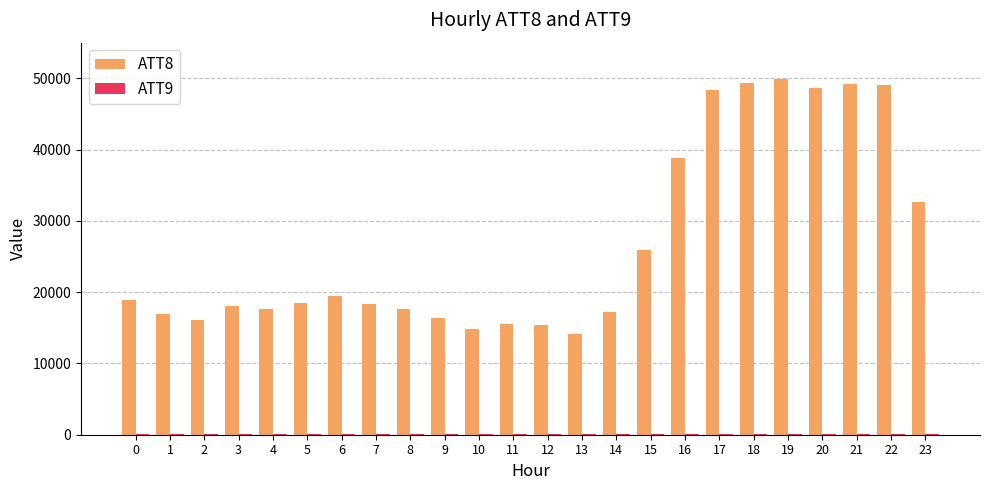

What is the total value across all series at 12?

15437.2